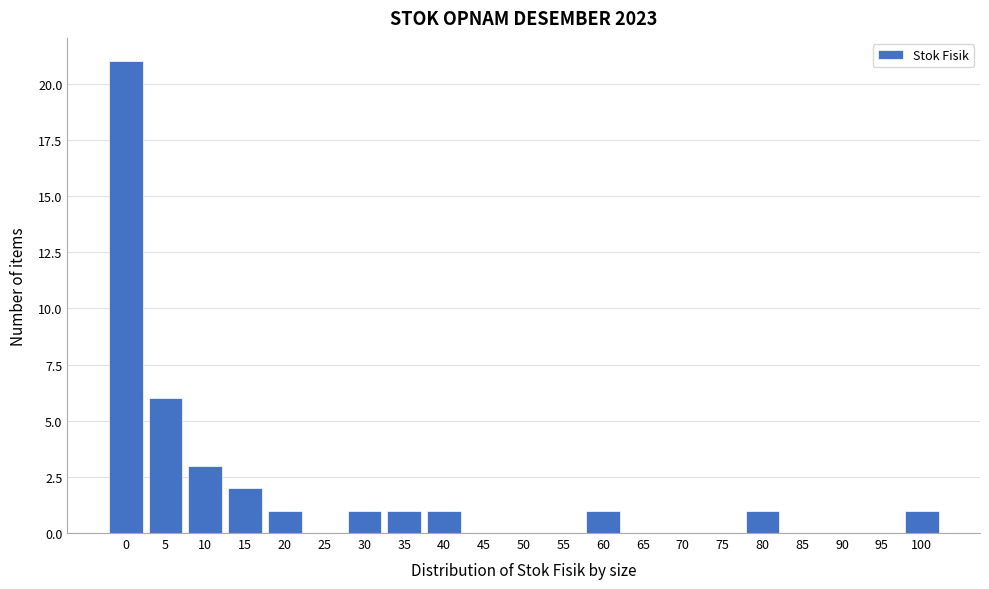

Reading right to left, what are all the values shown in this chart?

100=1	95=0	90=0	85=0	80=1	75=0	70=0	65=0	60=1	55=0	50=0	45=0	40=1	35=1	30=1	25=0	20=1	15=2	10=3	5=6	0=21